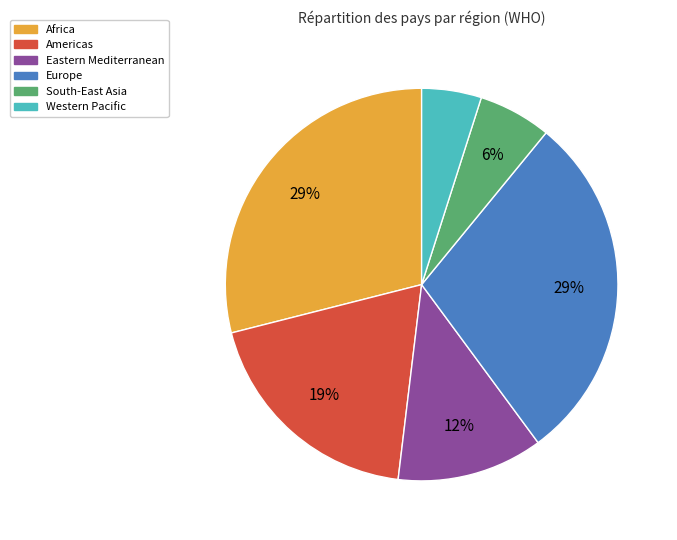

To the nearest percent, what is the difference between the largest and smallest slice percentages?

24%